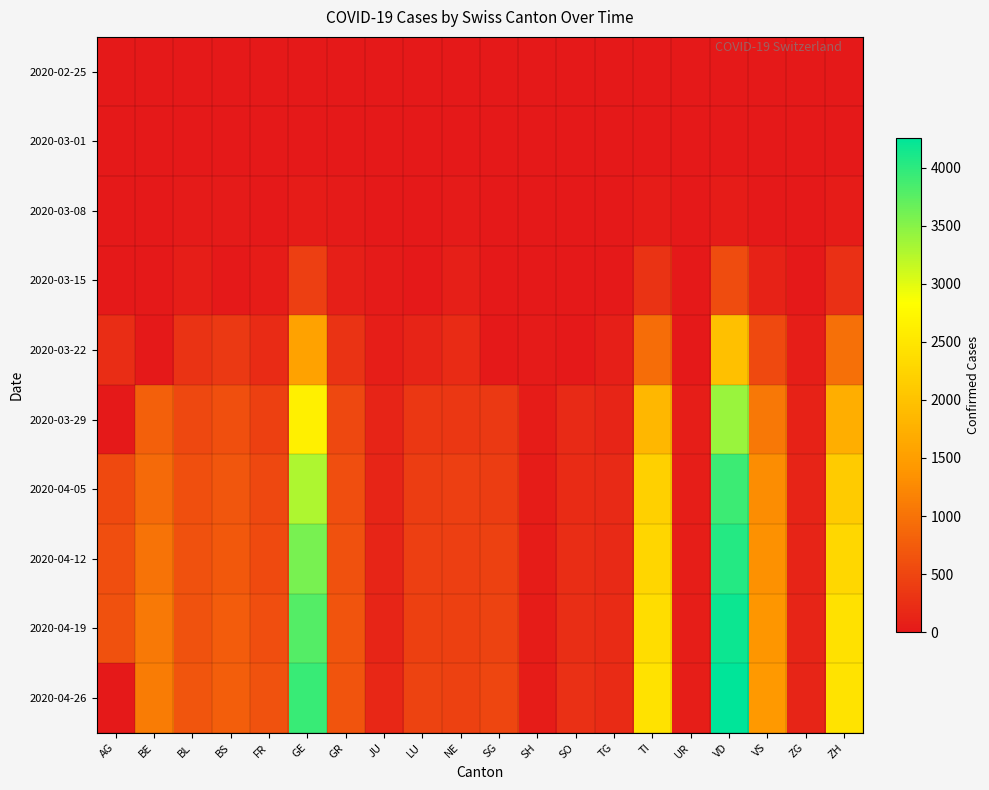

At SH, list the series in order from smallest to largest.

2020-02-25, 2020-03-01, 2020-03-08, 2020-03-15, 2020-03-22, 2020-03-29, 2020-04-05, 2020-04-12, 2020-04-19, 2020-04-26